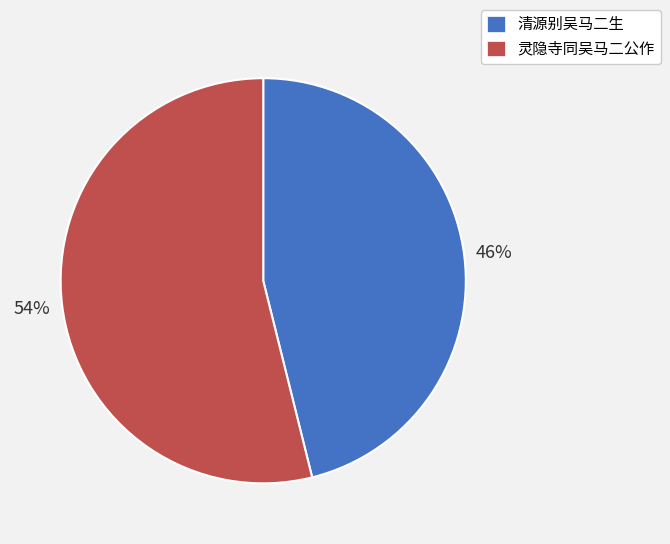

Which category accounts for the majority?

灵隐寺同吴马二公作